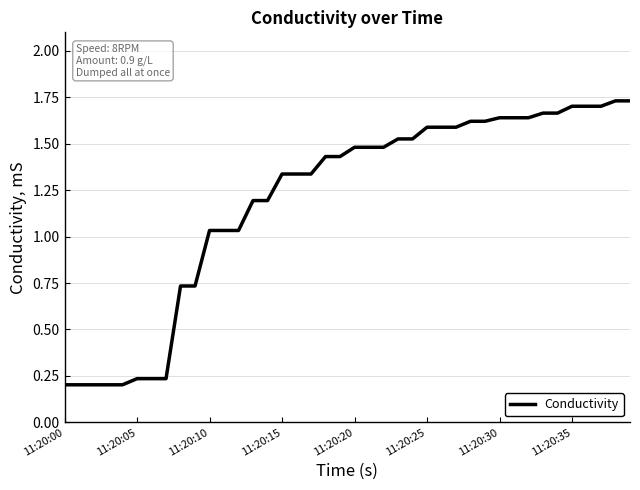

Where does the data first go above 1?

11:20:10